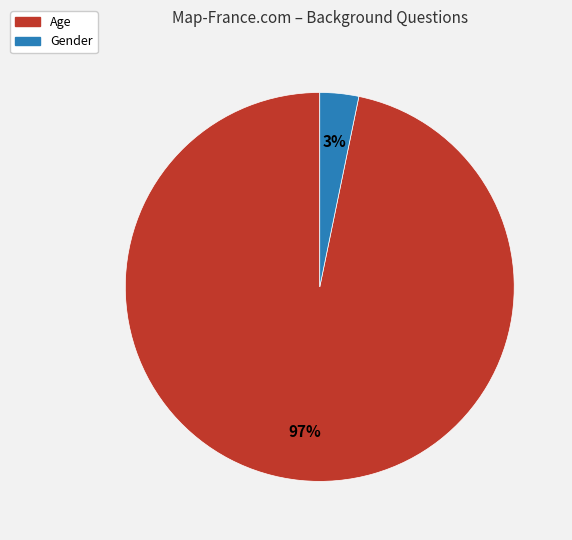

True or false: Gender accounts for 12% of the total.

False